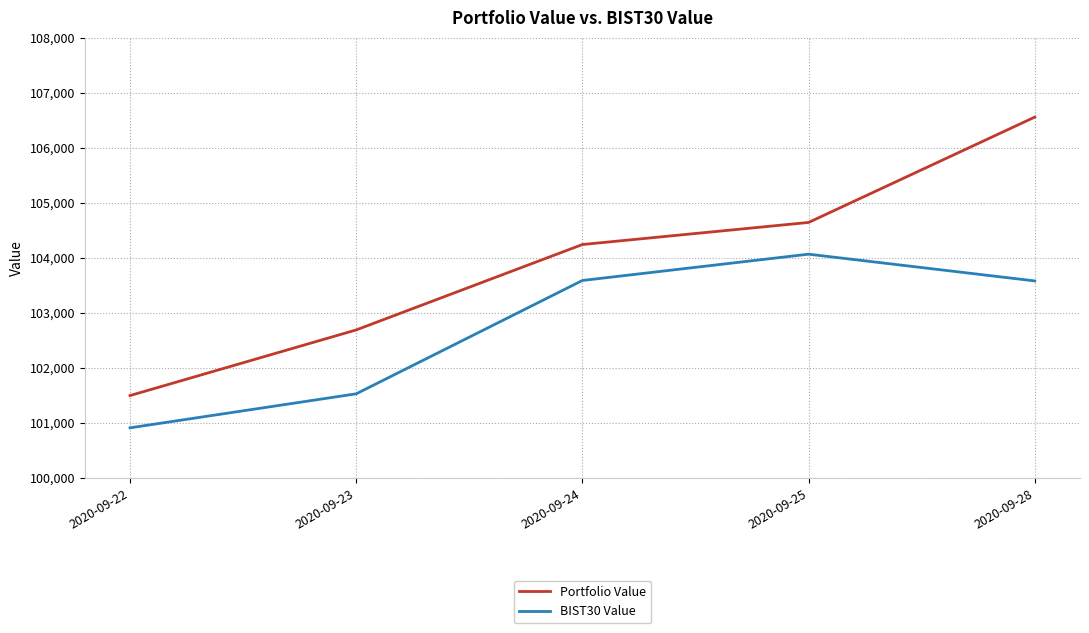

At how many categories does at least one series exceed 106218?

1